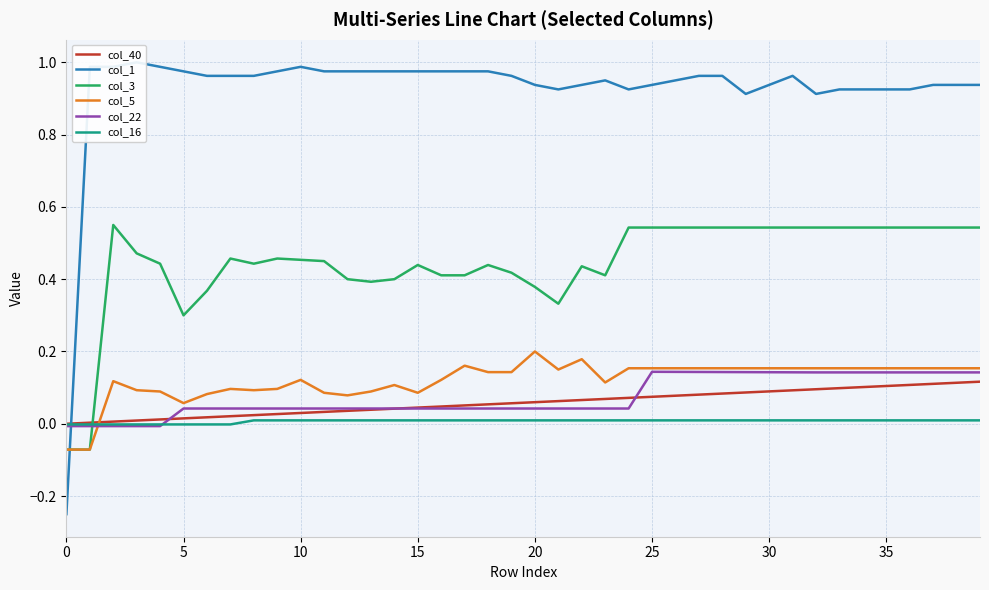

True or false: col_1 has more than 0 points higher than both neighbors.

True